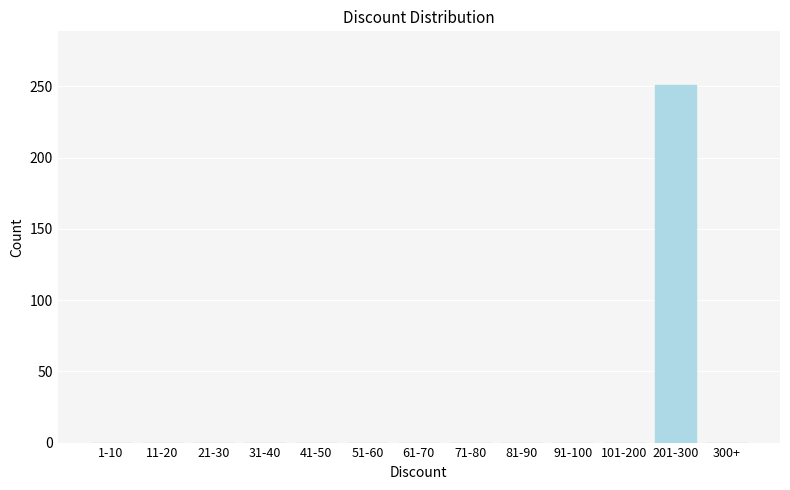

Reading left to right, transcribe all the data shown in this chart.

1-10=0	11-20=0	21-30=0	31-40=0	41-50=0	51-60=0	61-70=0	71-80=0	81-90=0	91-100=0	101-200=0	201-300=251	300+=0